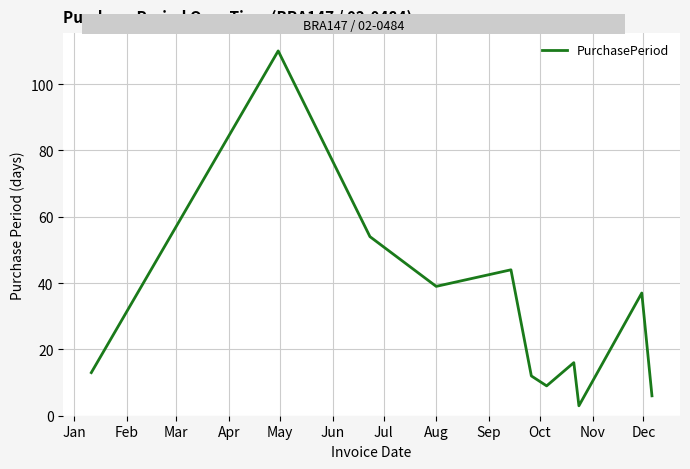

Is this an area chart (filled region under the line)?

No